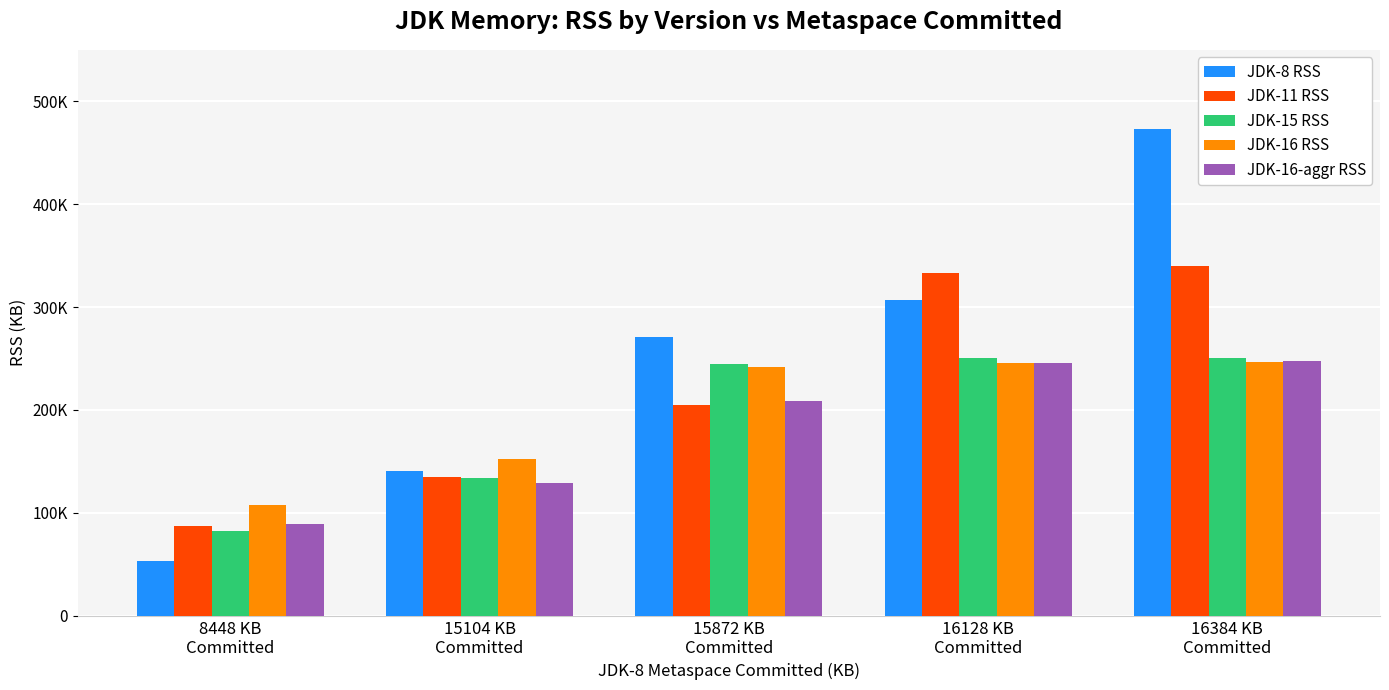

Which series has the largest total across all categories?

JDK-8 RSS